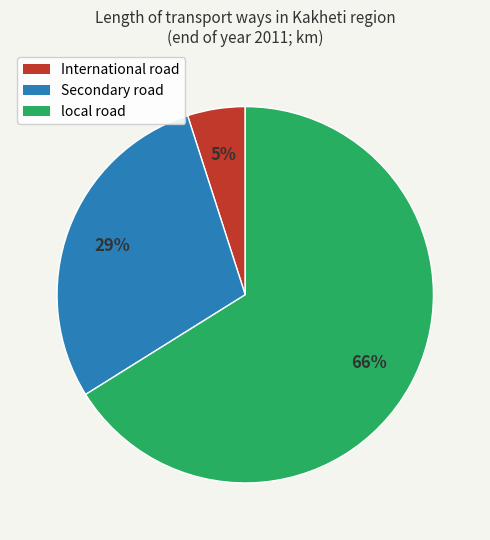

How many segments does this pie chart have?

3